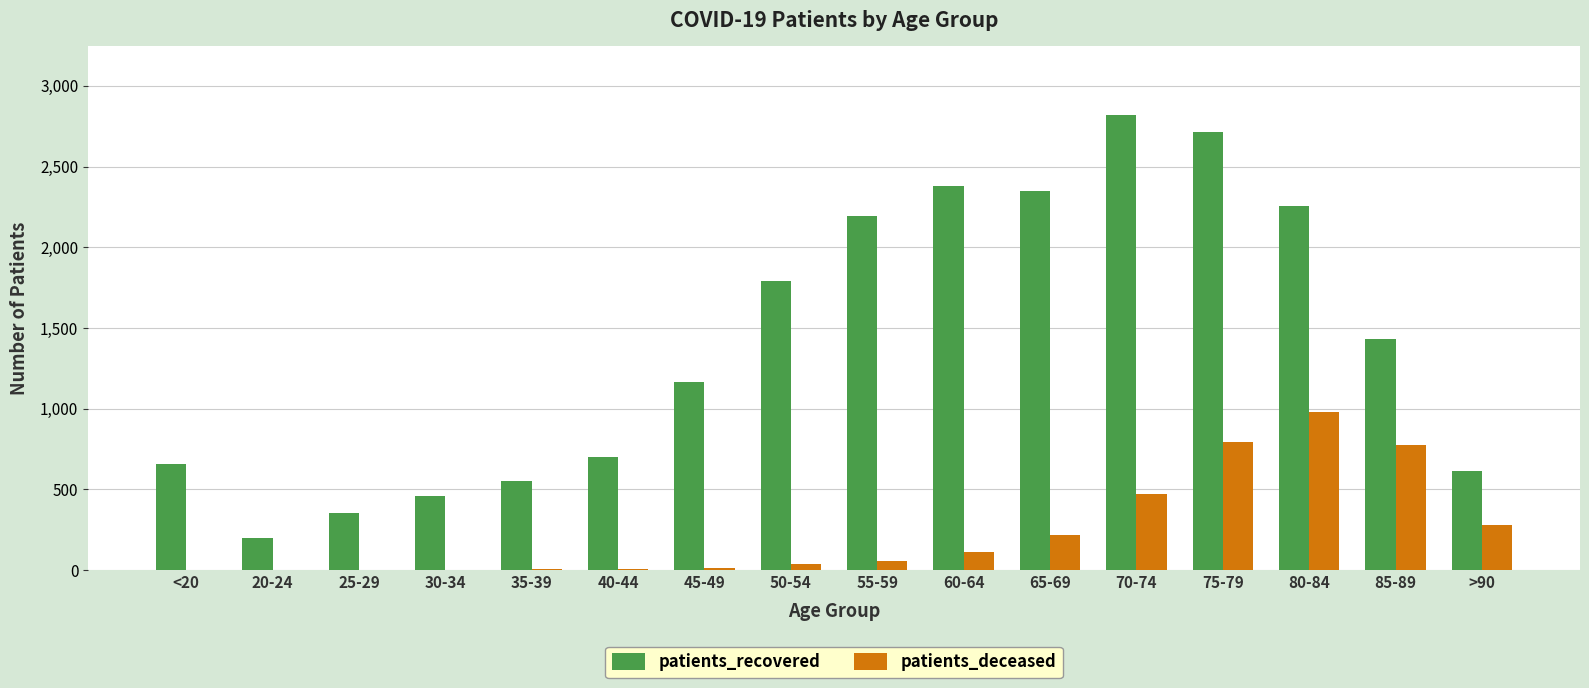

What is the maximum value for patients_deceased?

981